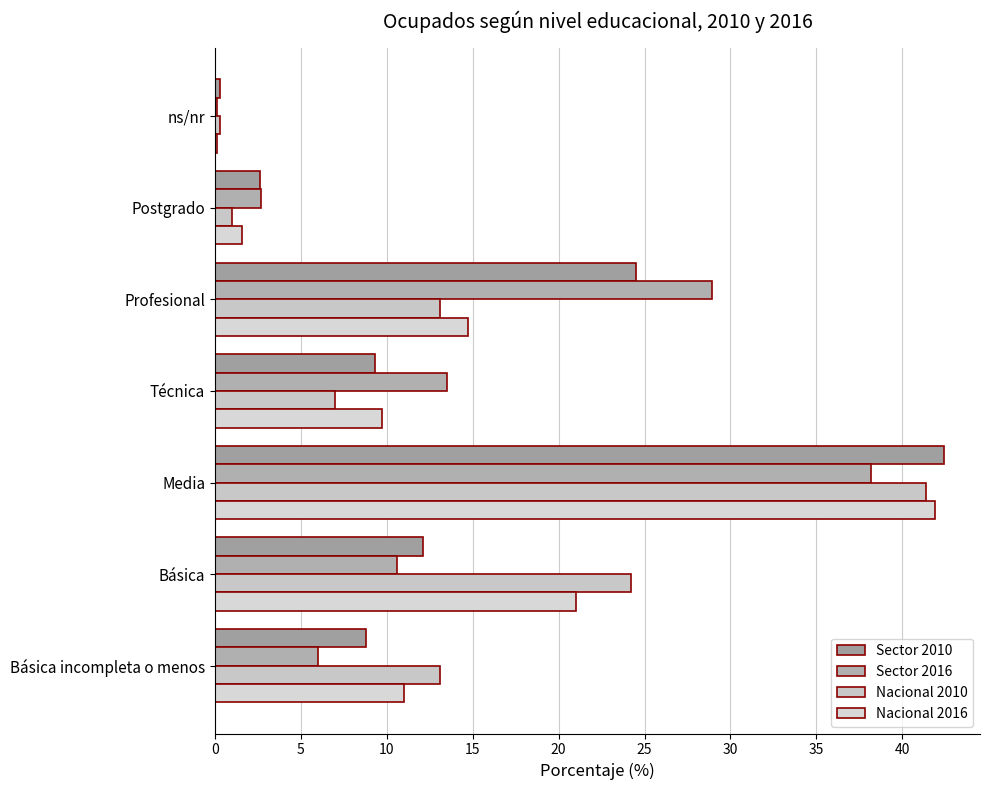

What is the value of the Nacional 2016 bar at the 7th from the left?

0.1